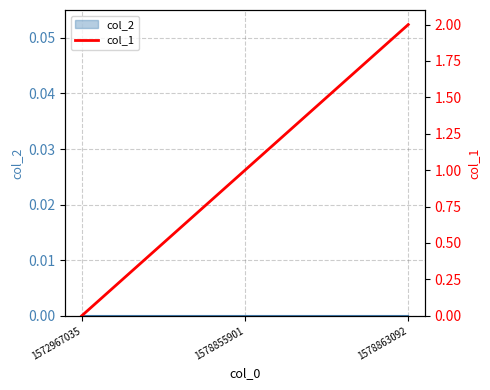

Which label corresponds to the largest value in the chart?

1578863092